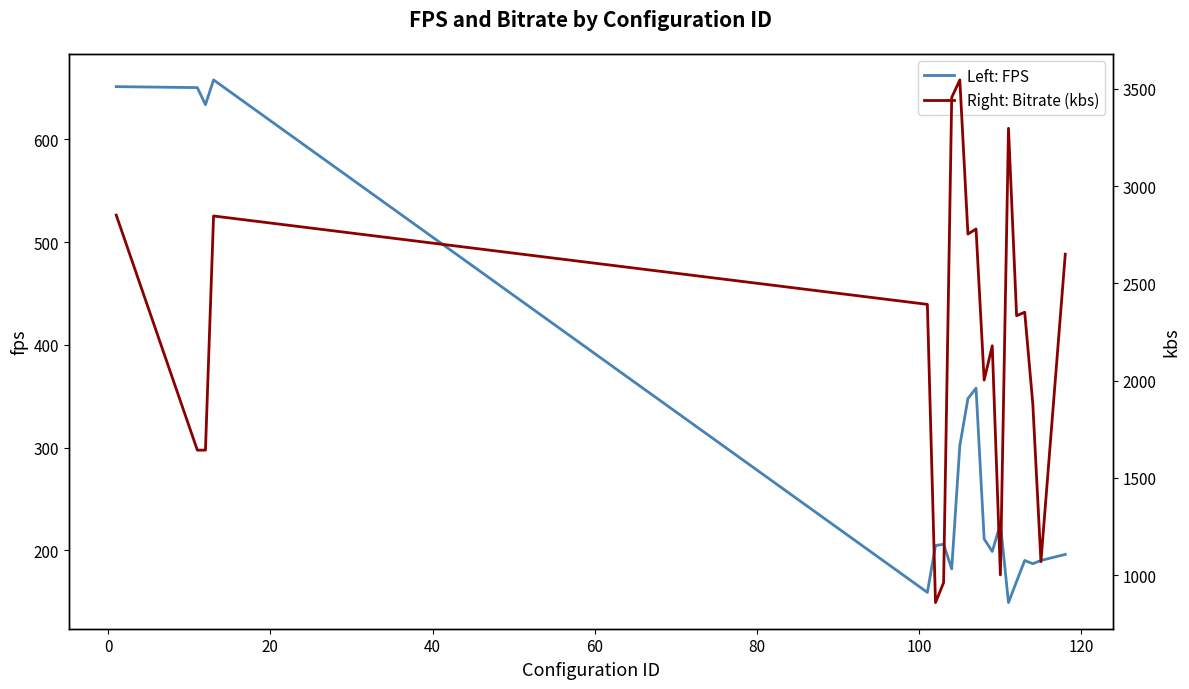

What is the minimum value for Left: FPS?

149.1